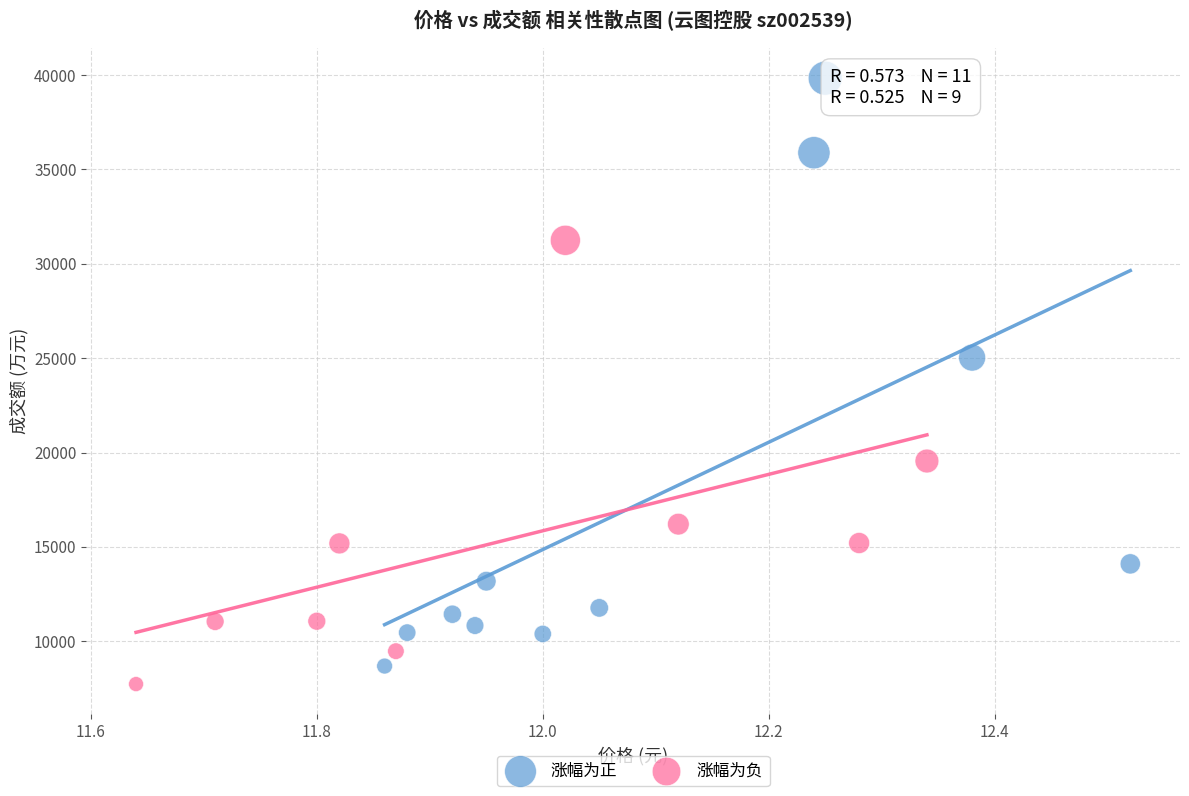

Which series contains the highest Y value?

涨幅为正